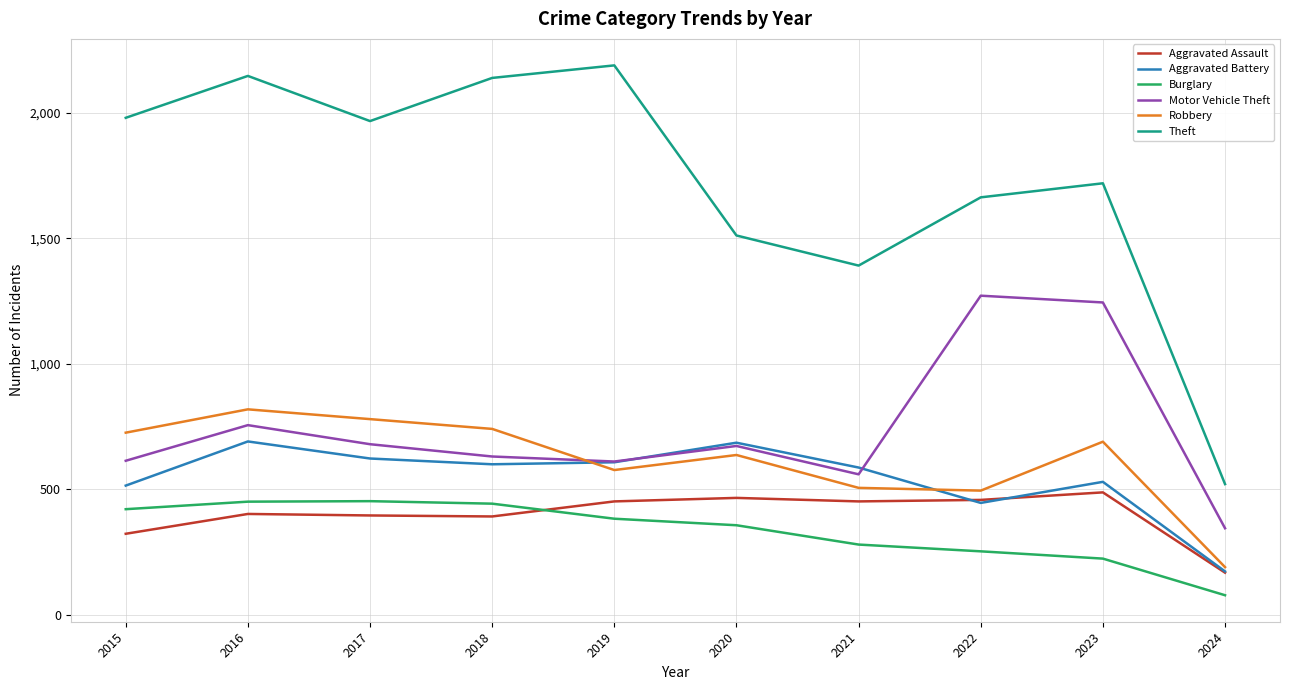

True or false: Burglary and Aggravated Battery cross at least once.

False